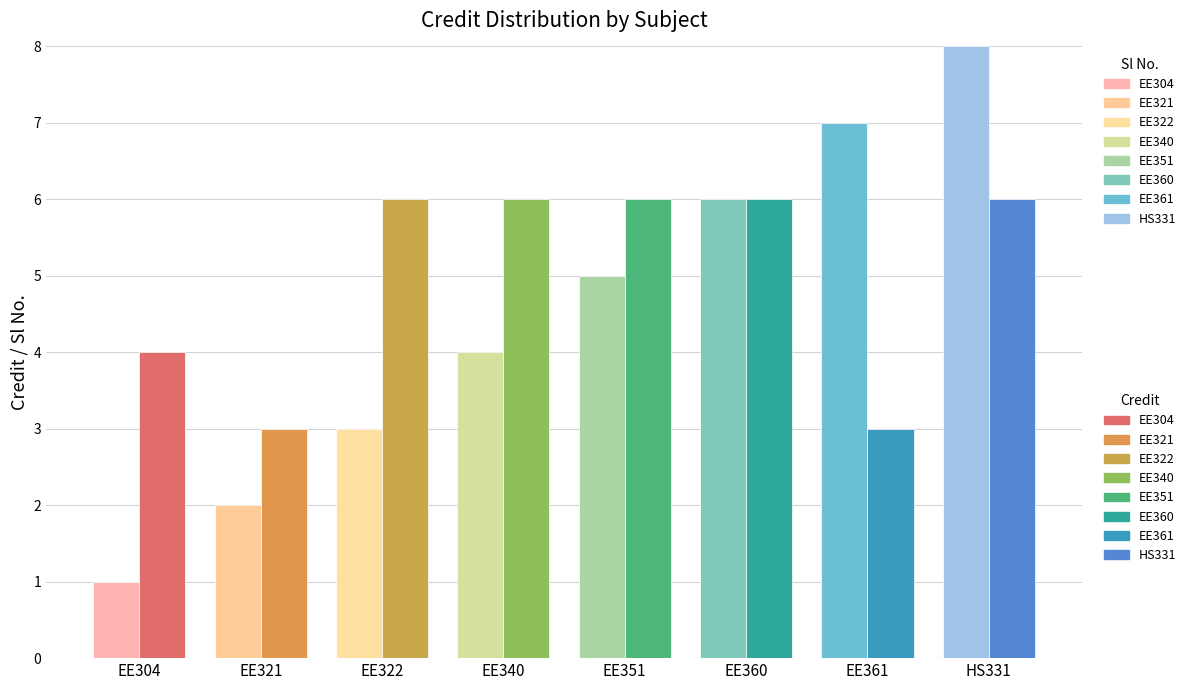

What is the difference between the highest and lowest values at EE361?

4